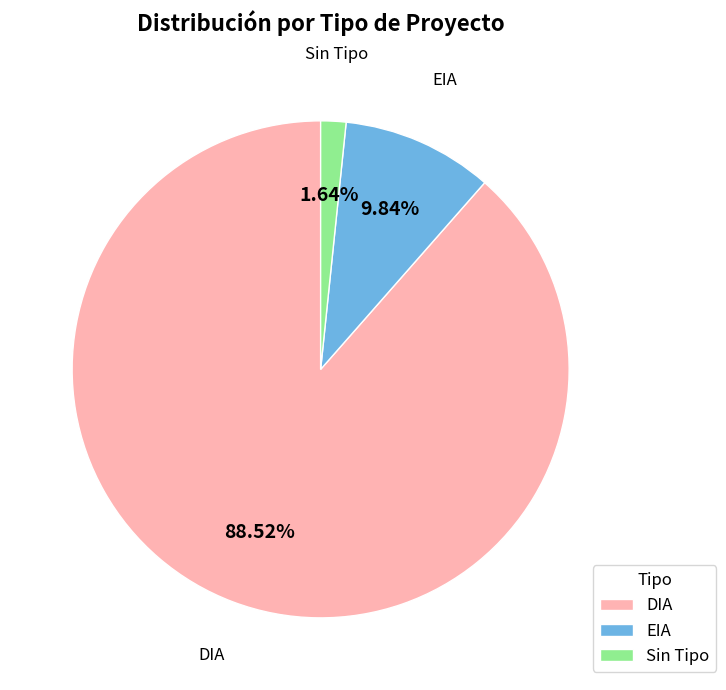

What is the largest slice in the pie chart?

DIA